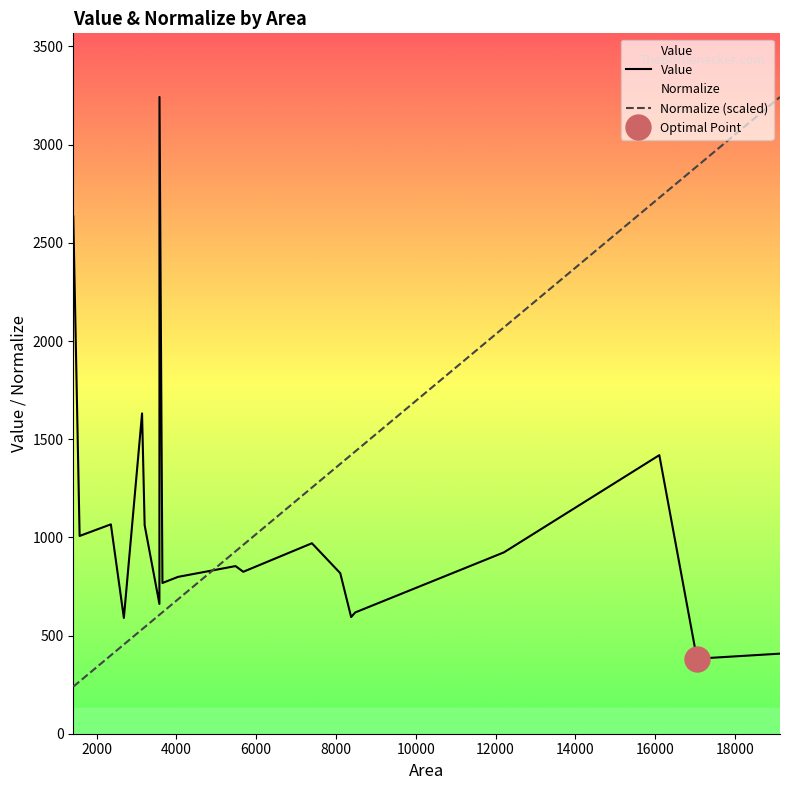

True or false: Normalize (scaled) and Value cross at least once.

True